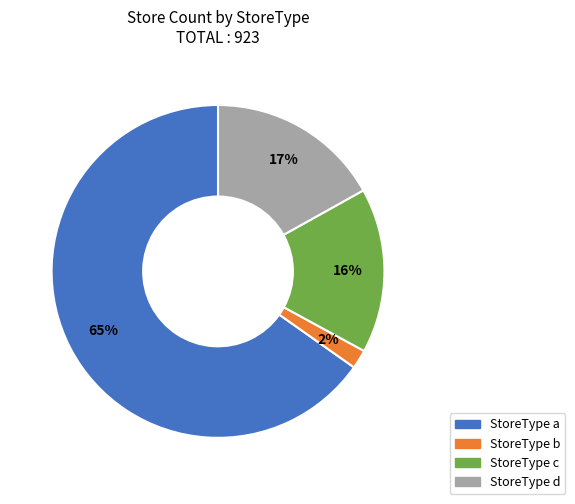

Does any single category account for the majority?

Yes